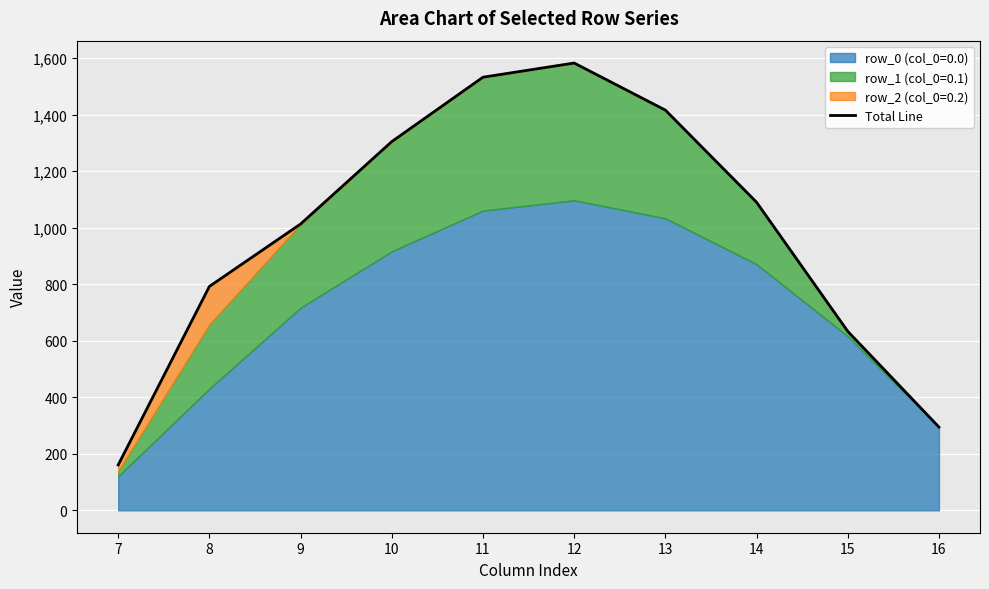

How many lines are shown in the chart?

1